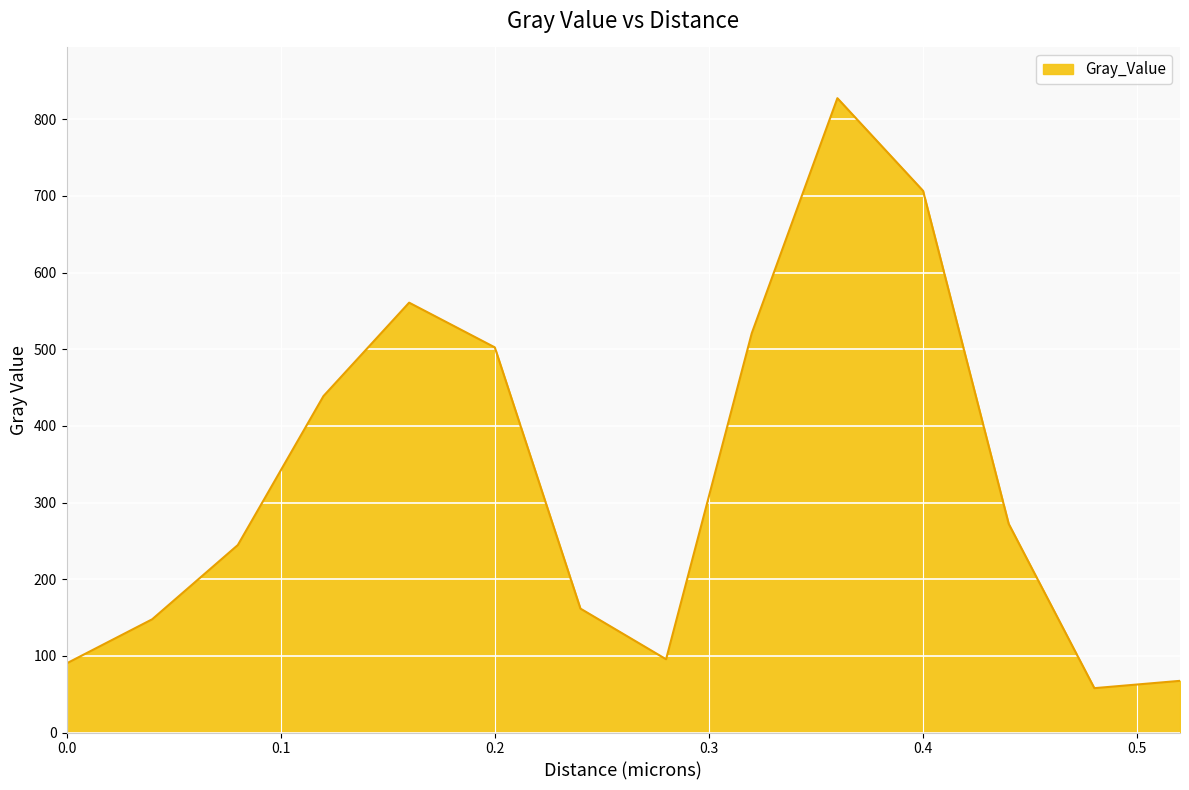

What is the difference between the maximum and minimum values?

769.6